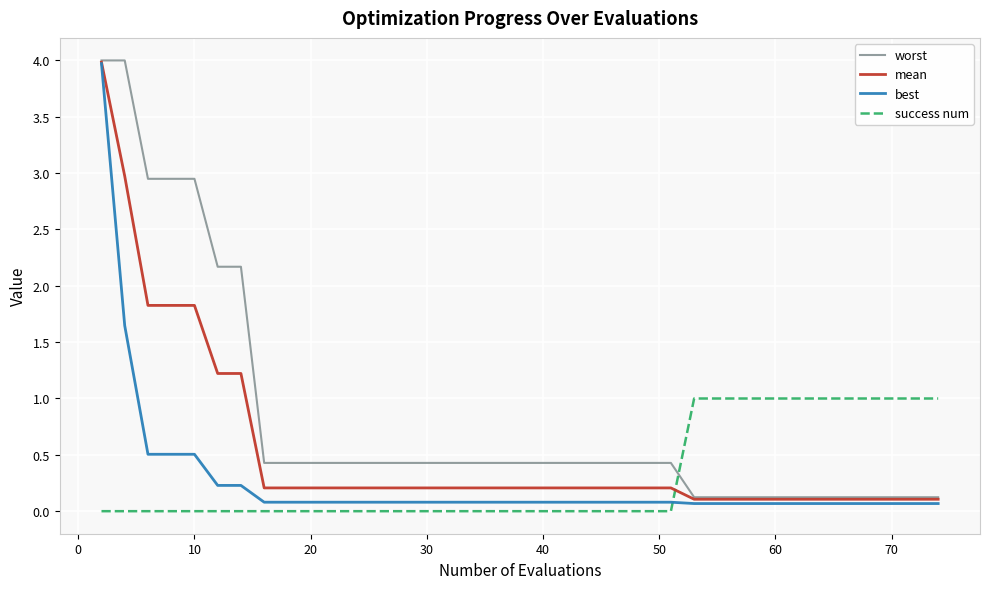

How many intersections are there between best and success num?

1